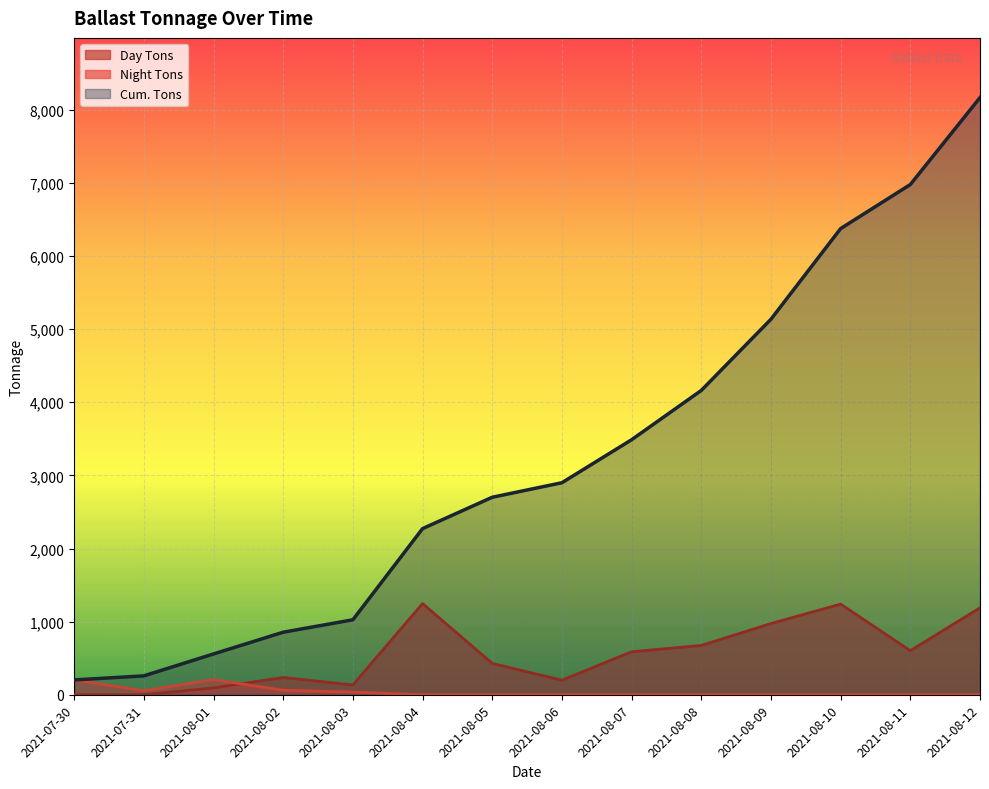

At 2021-08-01, list the series in order from largest to smallest.

Cum. Tons, Night Tons, Day Tons